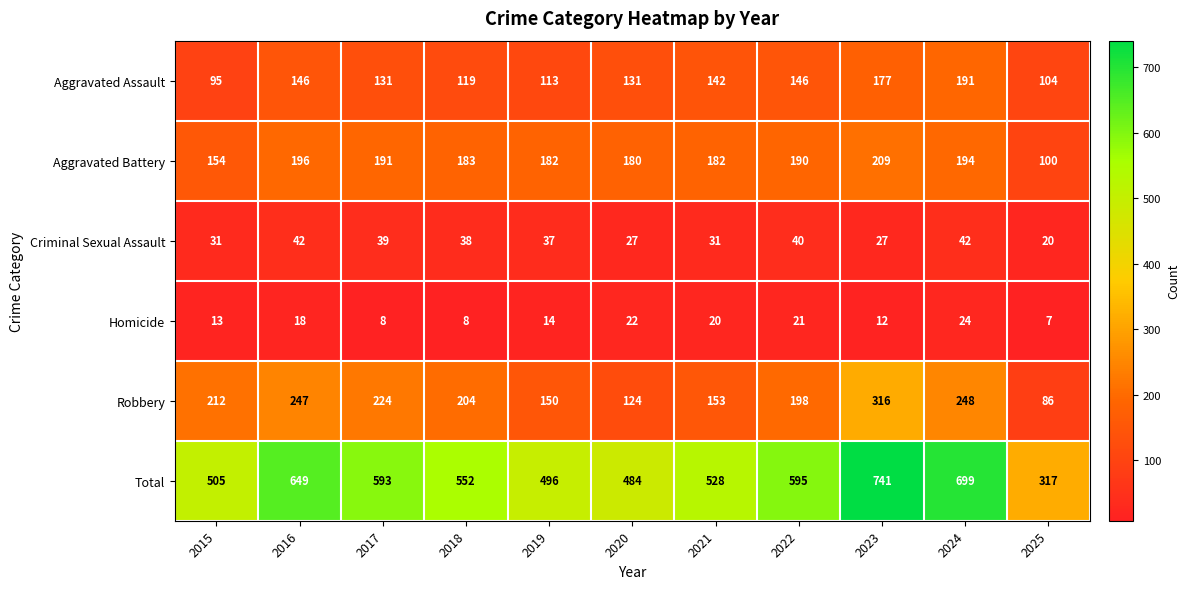

At 2019, list the series in order from largest to smallest.

Total, Aggravated Battery, Robbery, Aggravated Assault, Criminal Sexual Assault, Homicide